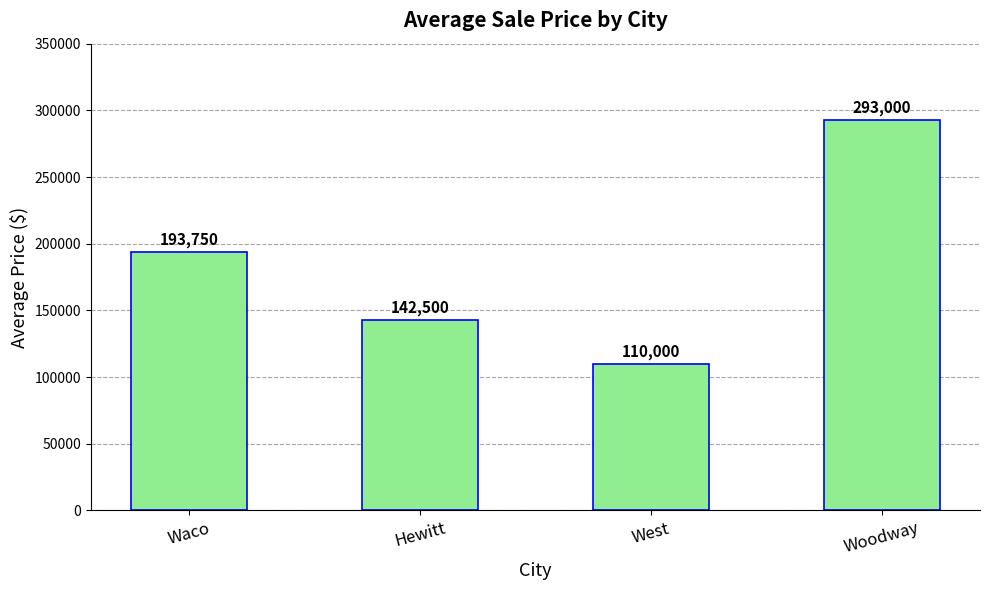

What is the change in value from Waco to West?

-83750